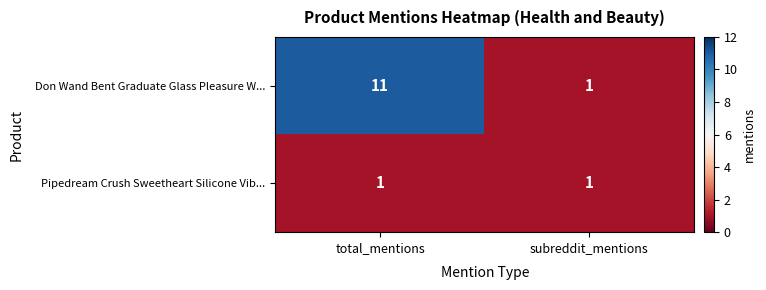

Is the value of Pipedream Crush Sweetheart Silicone Vib... at subreddit_mentions greater than the value of Don Wand Bent Graduate Glass Pleasure W... at total_mentions?

No